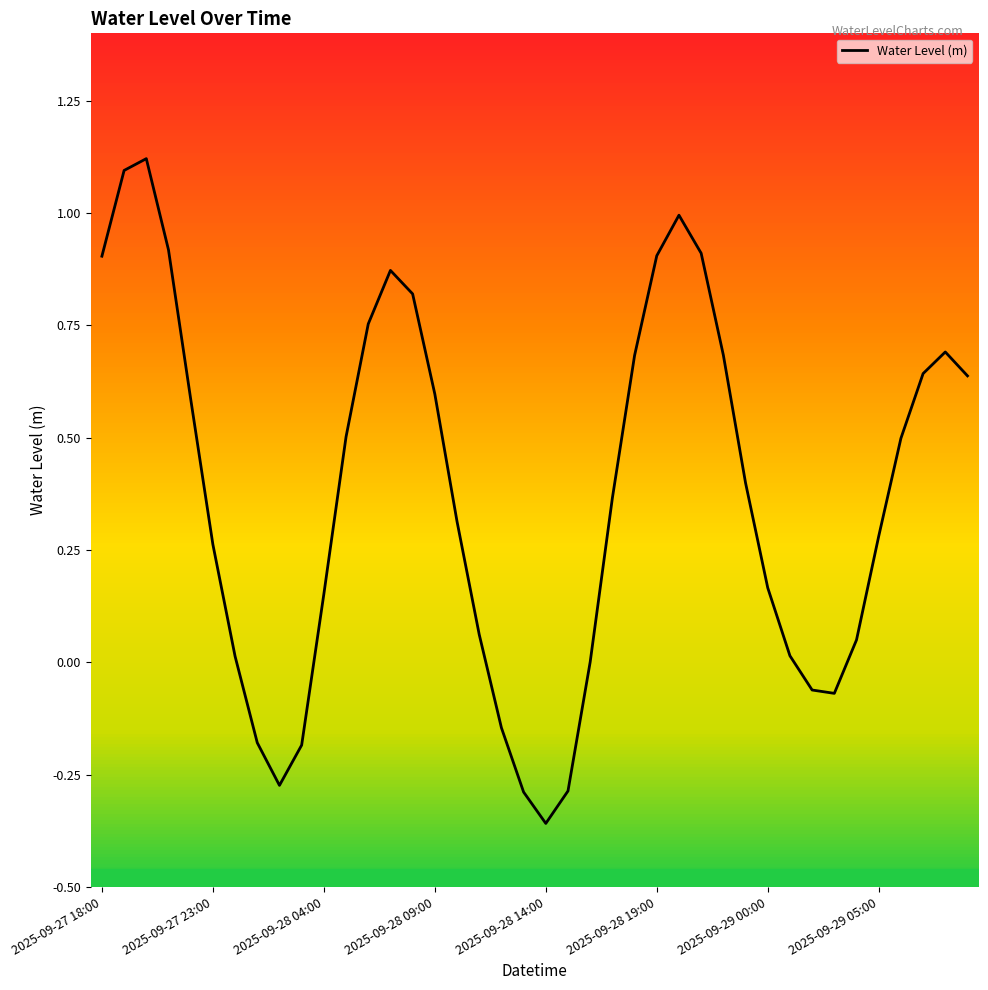

At which category does the chart reach its minimum across all series?

2025-09-28 14:00